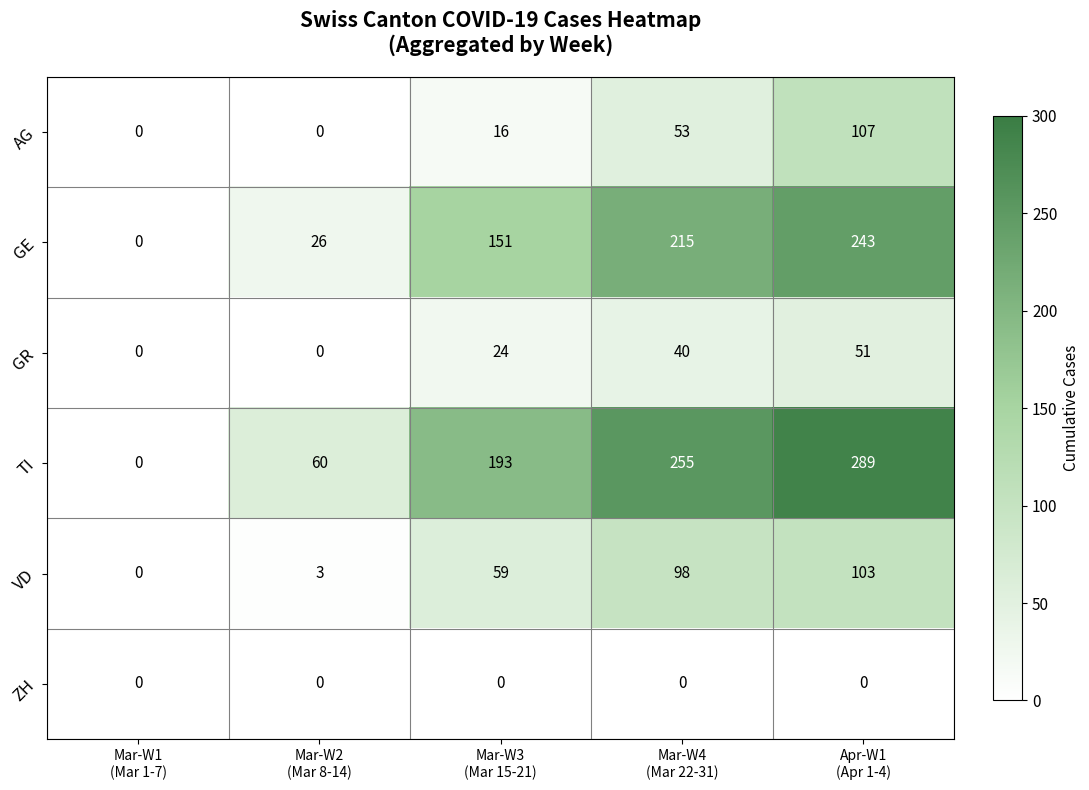

Rank the series by their maximum value, from lowest to highest.

ZH, GR, VD, AG, GE, TI